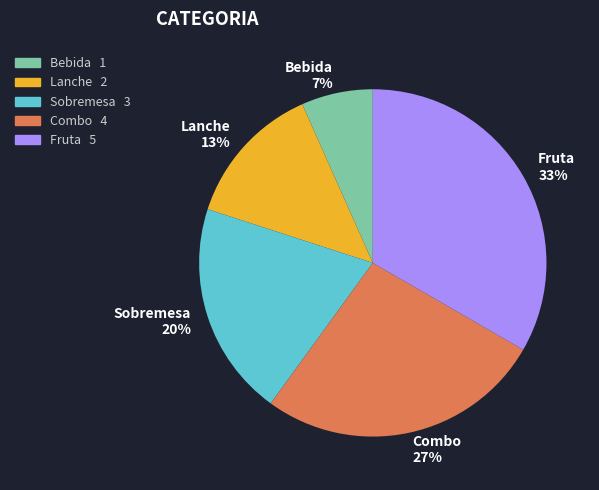

Rank the categories by value from highest to lowest.

Fruta, Combo, Sobremesa, Lanche, Bebida